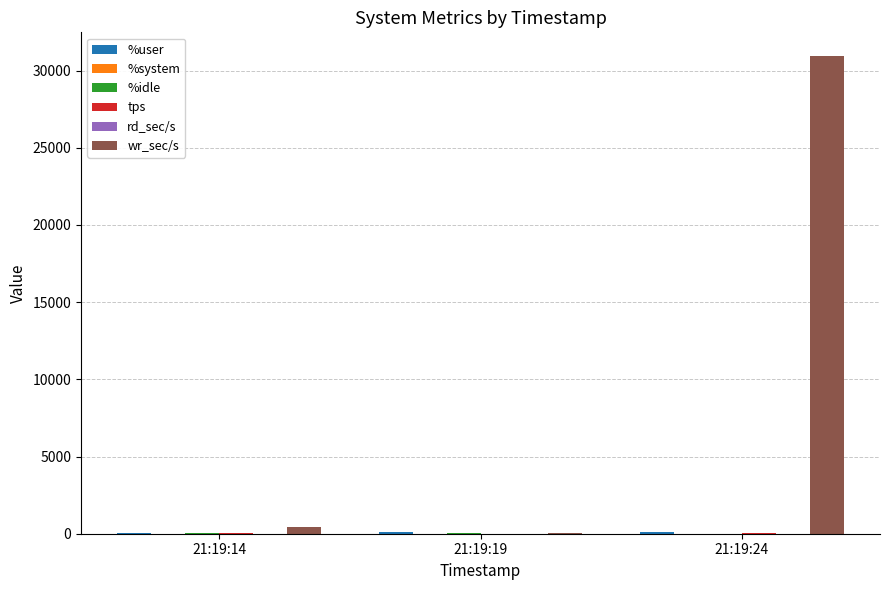

Which series has the largest total across all categories?

wr_sec/s